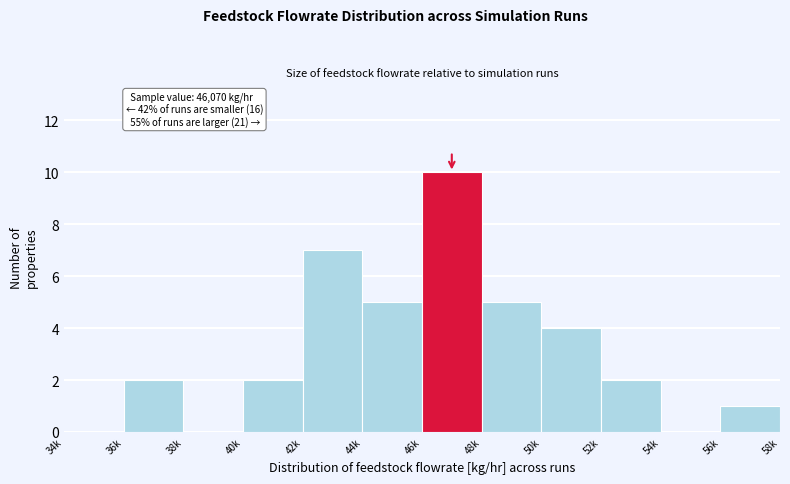

Reading left to right, extract all data points from this chart.

34k=0	36k=2	38k=0	40k=2	42k=7	44k=5	46k=10	48k=5	50k=4	52k=2	54k=0	56k=1